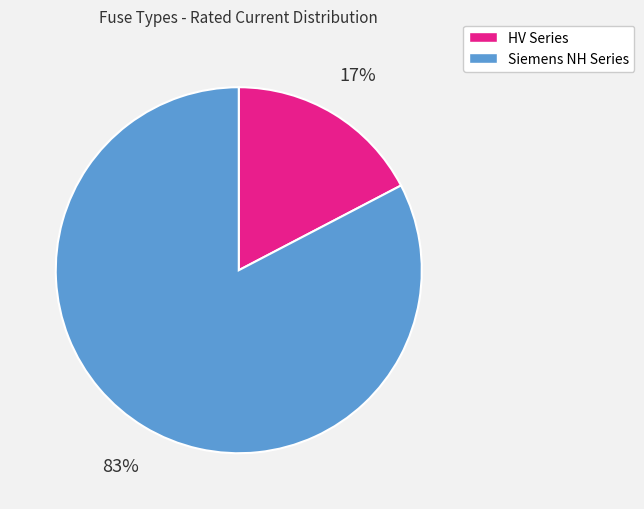

To the nearest percent, what is the average slice percentage?

50%